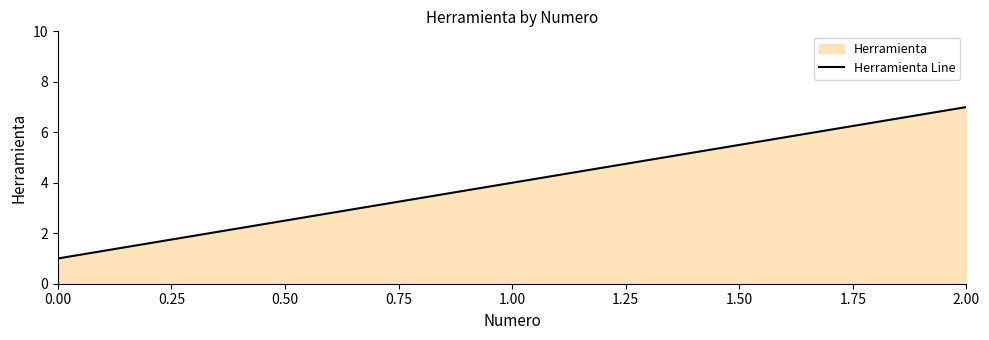

Which label corresponds to the largest value in the chart?

2.00